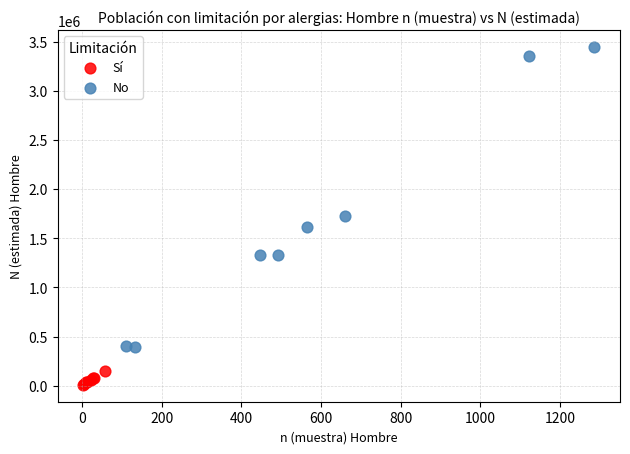

Which series contains the highest Y value?

No